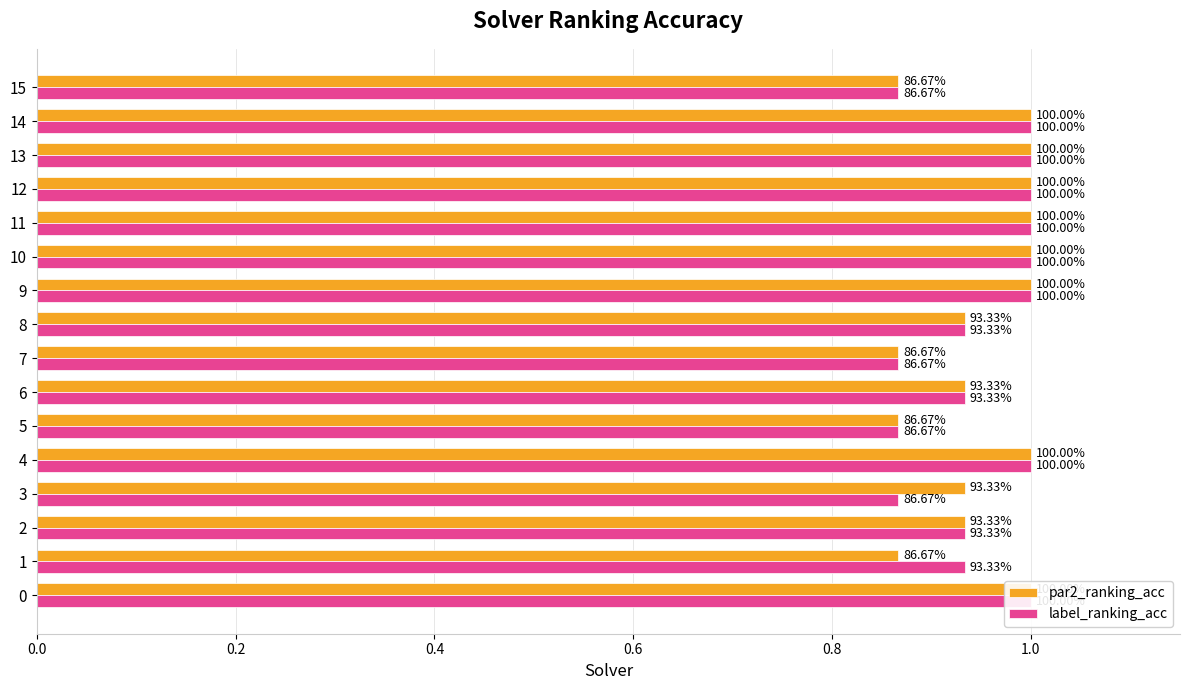

Are the bars grouped side by side (vs. stacked)?

Yes